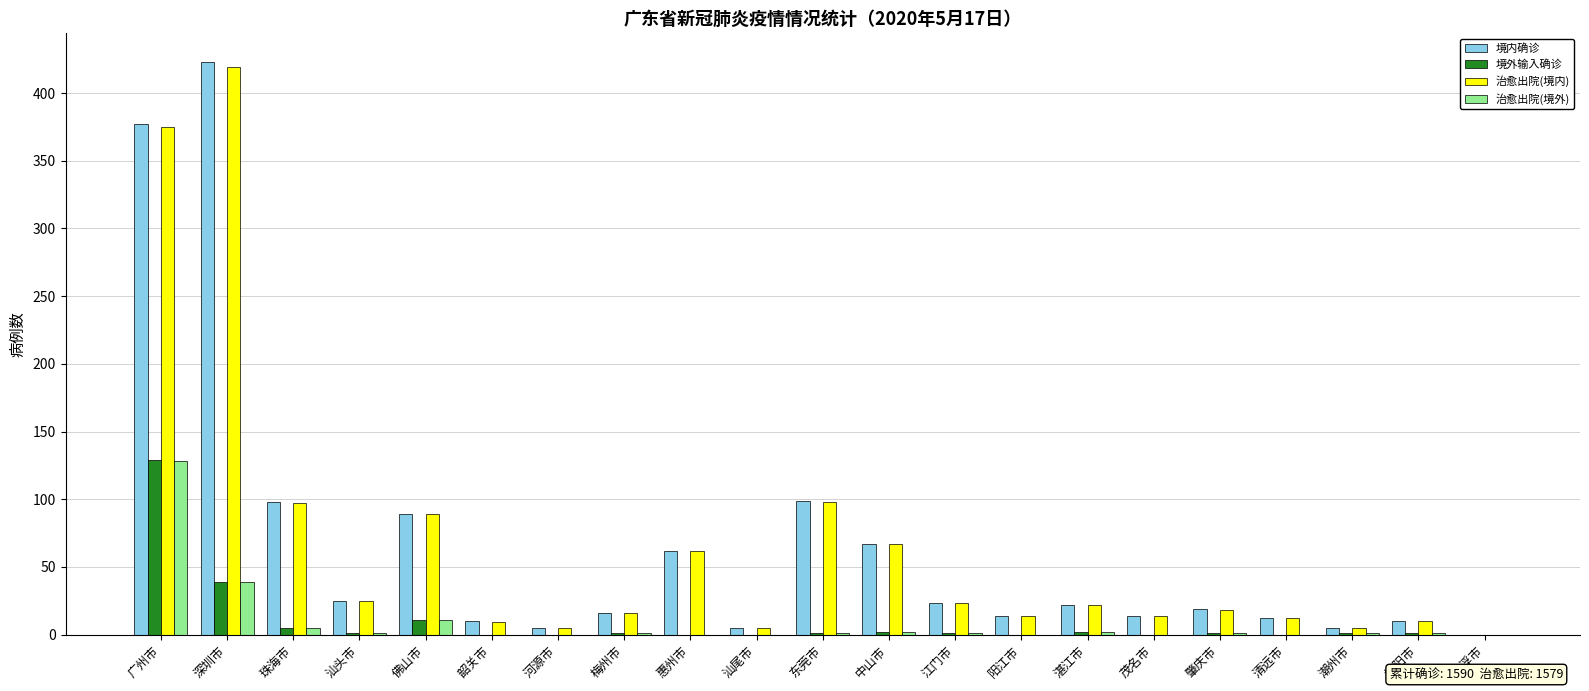

Is it true that 治愈出院(境外) equals 0 at 河源市?

True